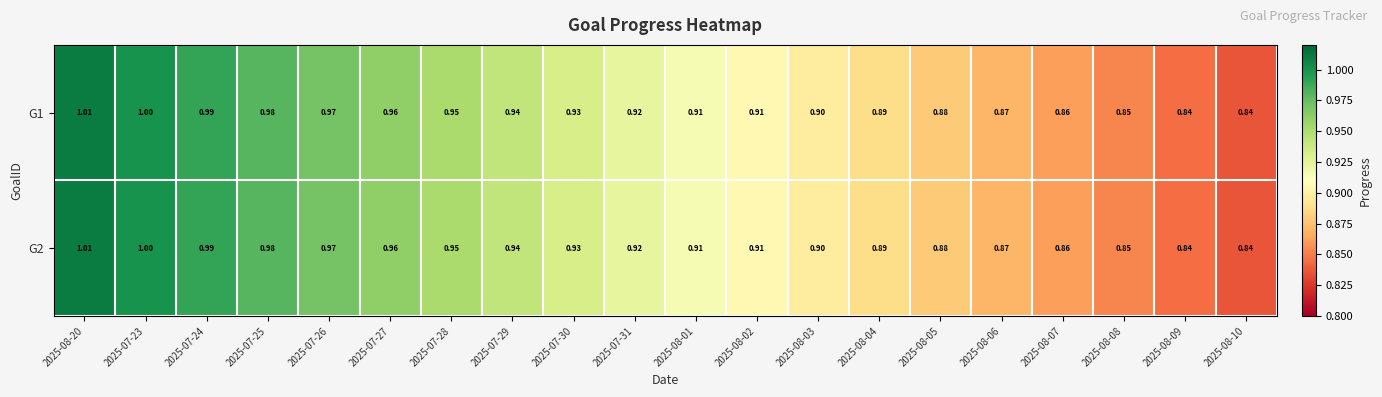

Is the value of G1 at 2025-07-23 greater than the value of G2 at 2025-07-27?

Yes